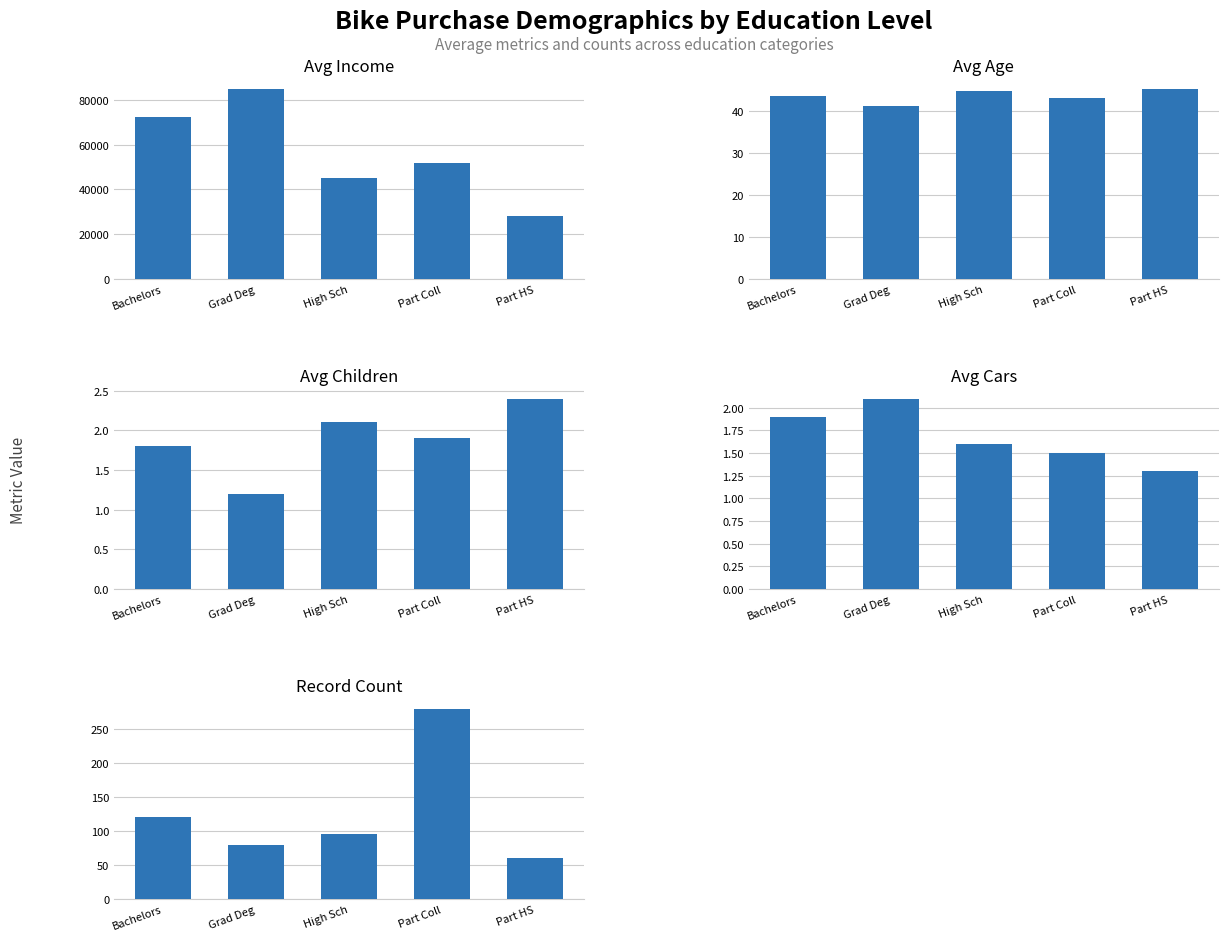

Which series has the largest range (max minus min)?

Avg Income